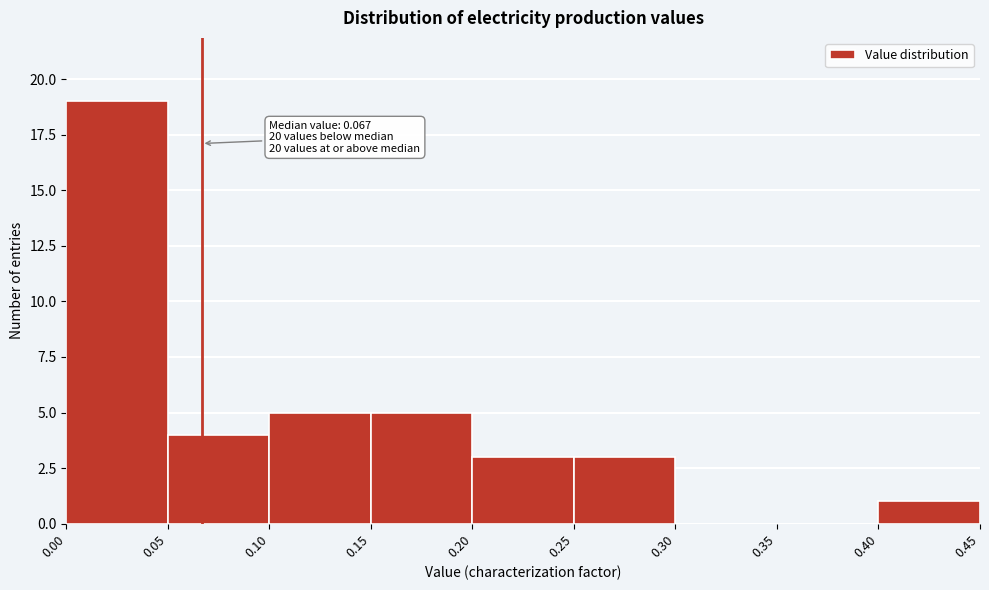

Which range on the x-axis has the tallest bar?

0.00 to 0.05